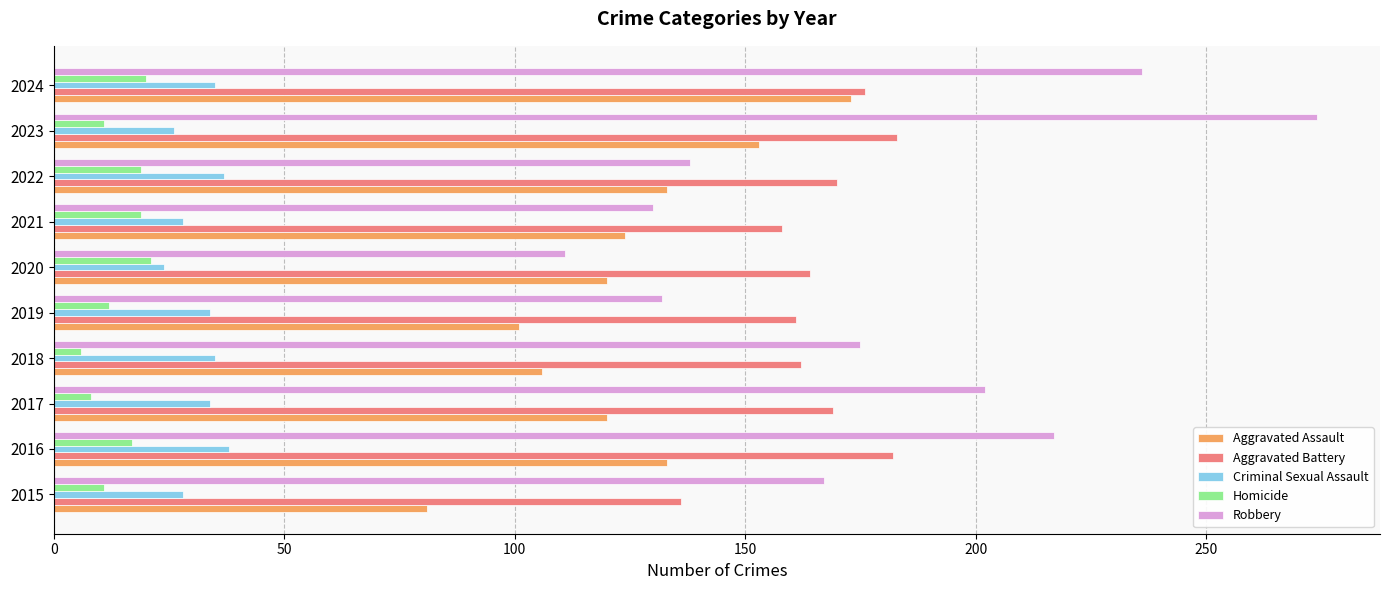

At how many categories does at least one series exceed 196?

4